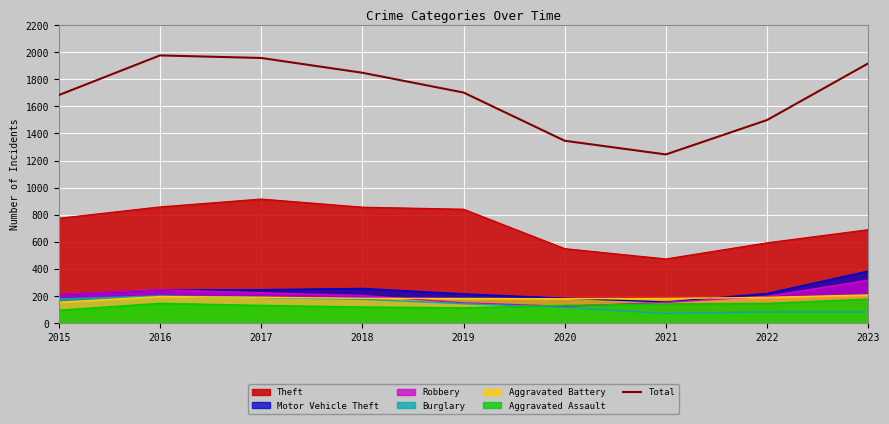

Where does the data first go above 1702?

2016